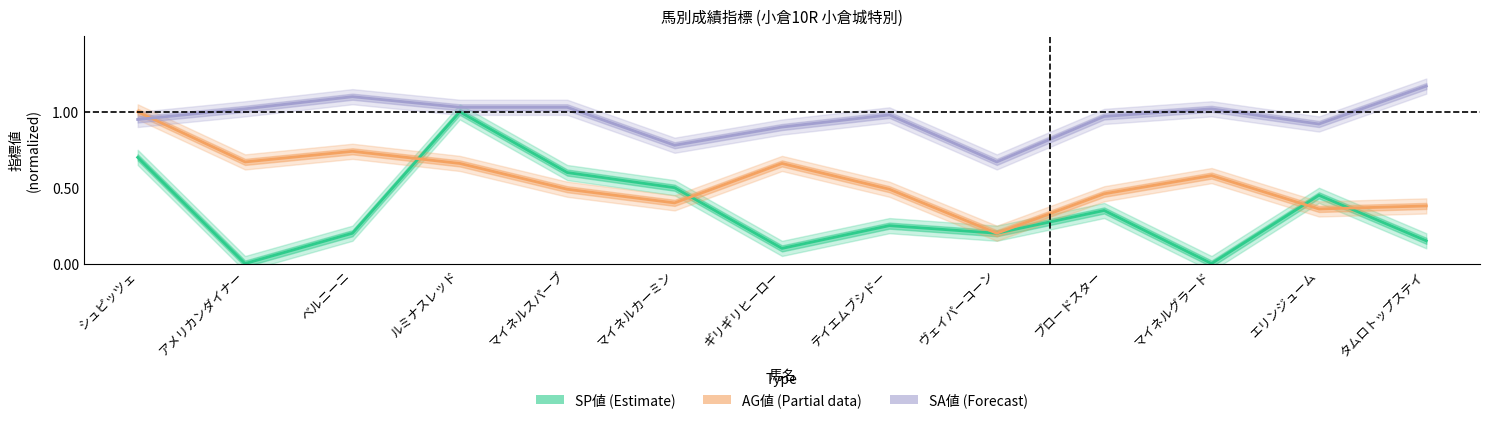

Is the value of SP値 (Estimate) at シュピッツェ greater than the value of AG値 (Partial) at マイネルカーミン?

Yes